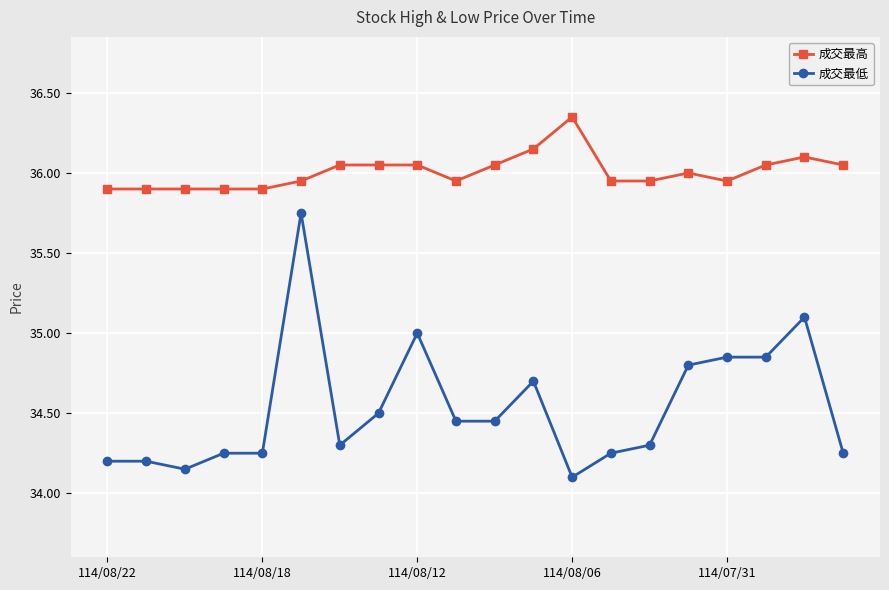

Rank the series by their average value, from highest to lowest.

成交最高, 成交最低